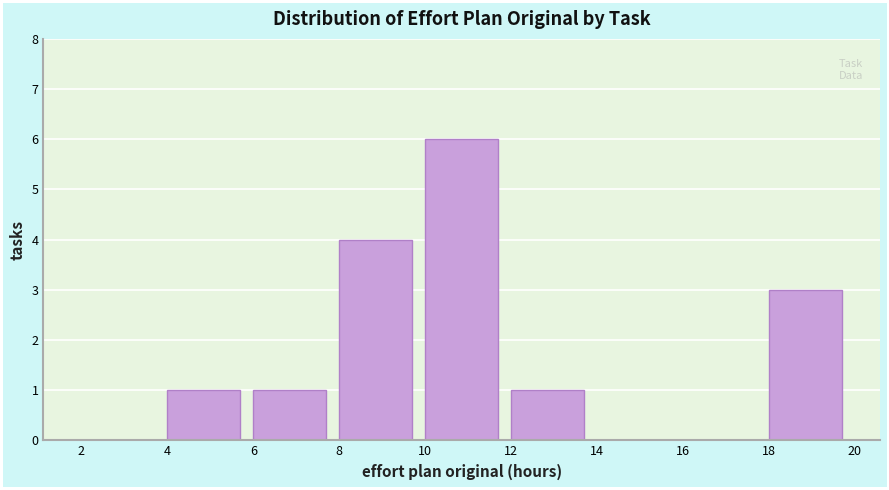

Reading left to right, transcribe this chart: for each bar, give the range it covers on the x-axis and its height. The values are not printed on the chart, so give them approximately, as read against the axis.

2 to 4: 0
4 to 6: 1
6 to 8: 1
8 to 10: 4
10 to 12: 6
12 to 14: 1
14 to 16: 0
16 to 18: 0
18 to 20: 3